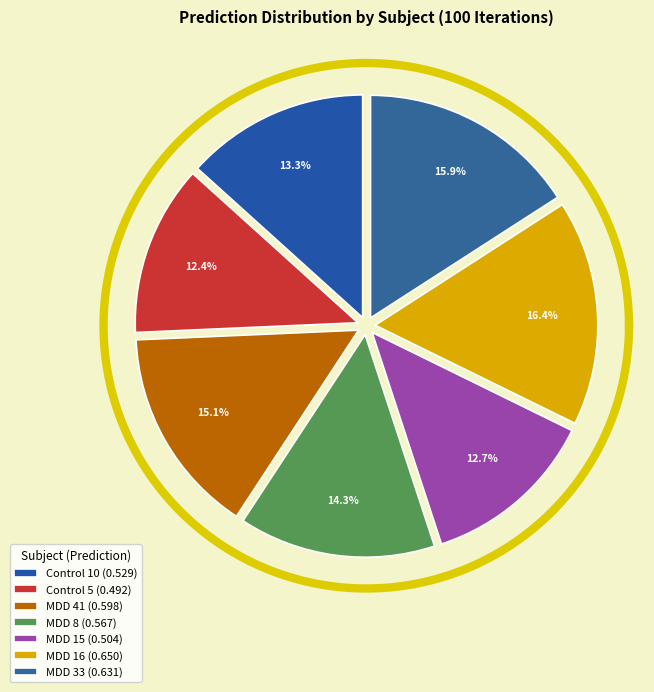

To the nearest percent, what is the combined percentage of Control 10 and MDD 33?

29%